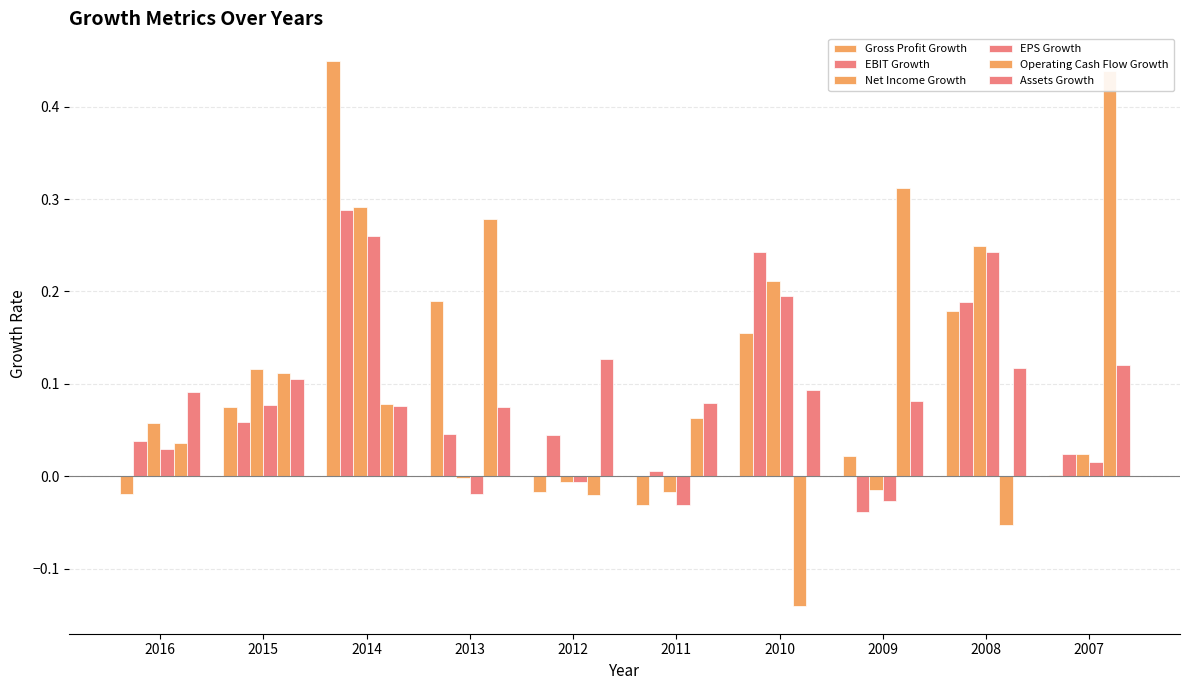

Is the value of Gross Profit Growth at 2008 greater than the value of Assets Growth at 2012?

Yes